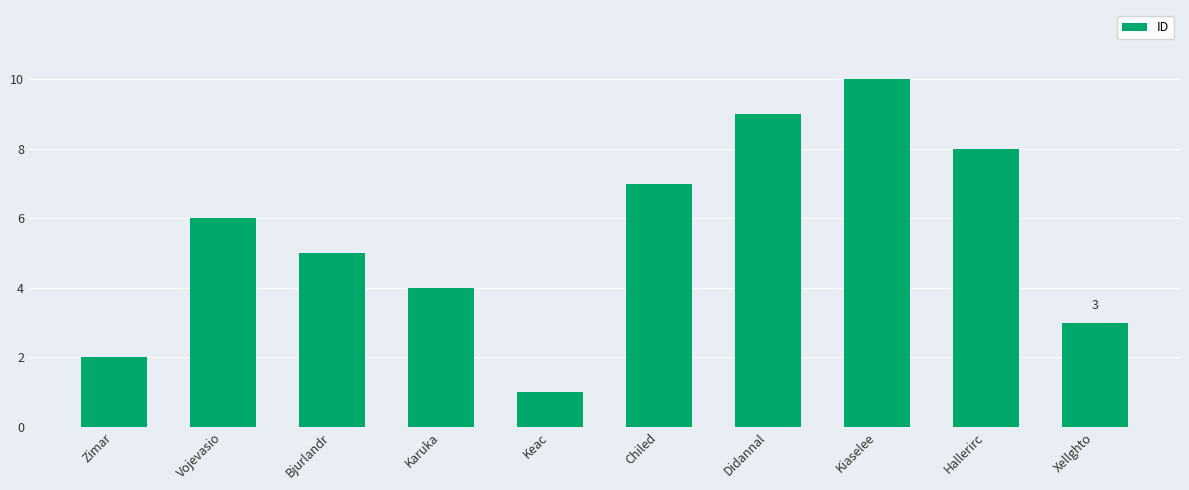

Does the chart contain any negative values?

No